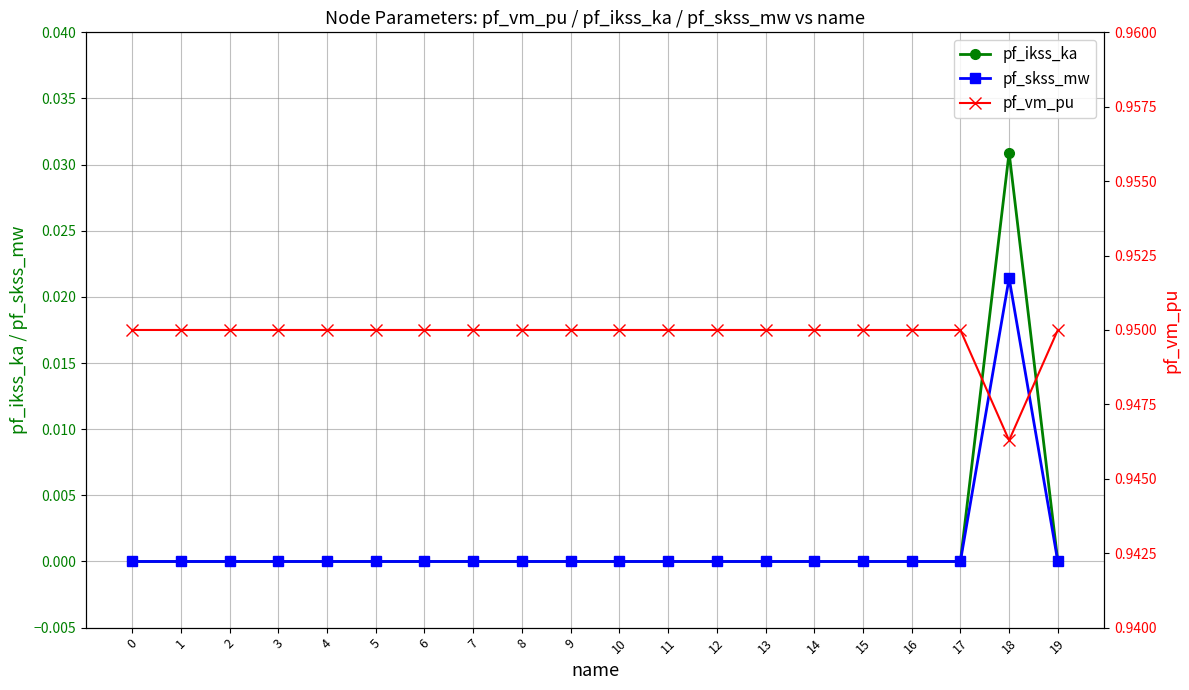

Rank the categories by pf_skss_mw value from highest to lowest.

18, 0, 1, 2, 3, 4, 5, 6, 7, 8, 9, 10, 11, 12, 13, 14, 15, 16, 17, 19